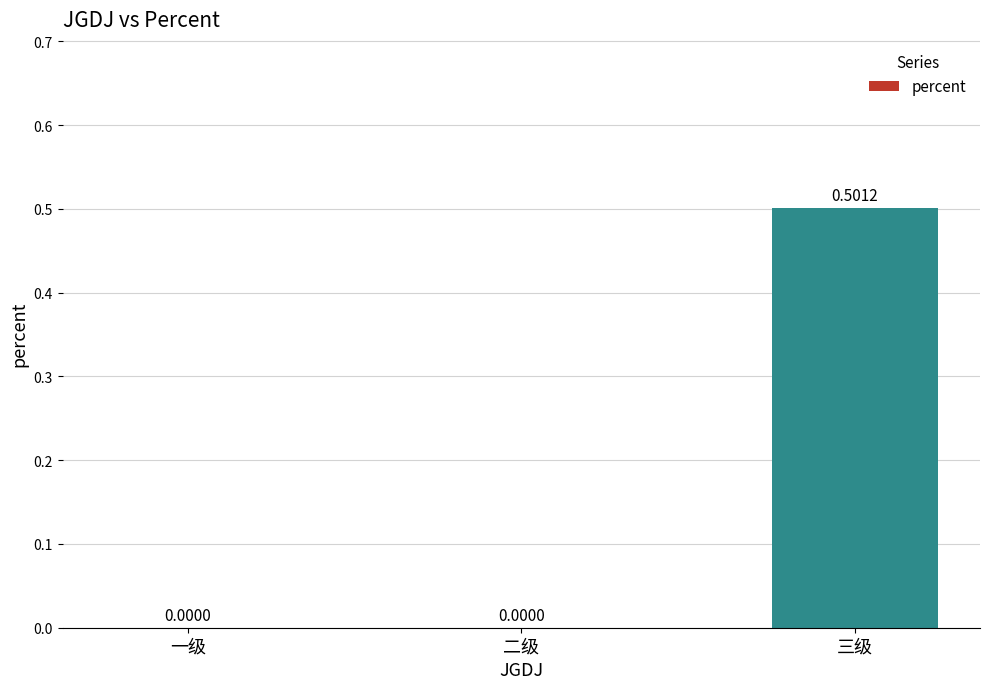

What is the sum of all values?

0.5